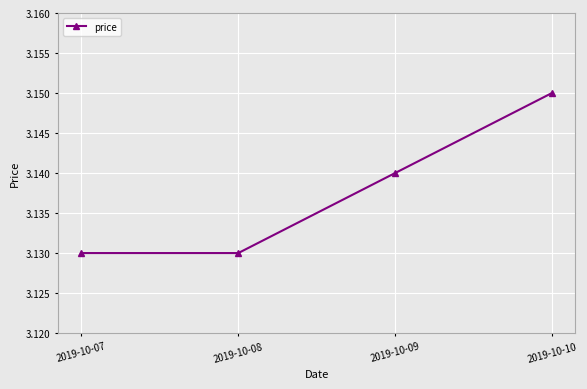

Is it true that the value at 2019-10-08 is 1.4?

False